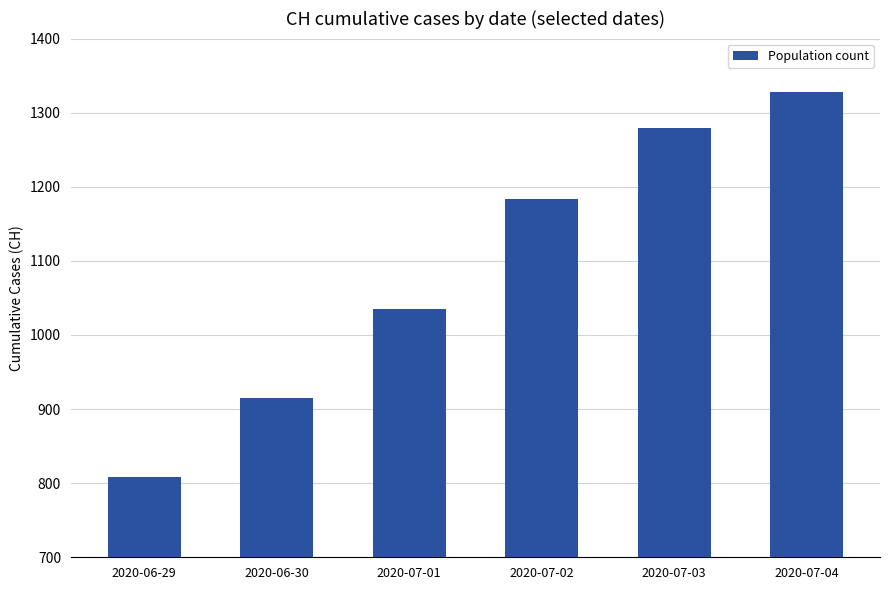

Approximately how many times larger is the value at 2020-07-02 compared to 2020-06-30?

1.3